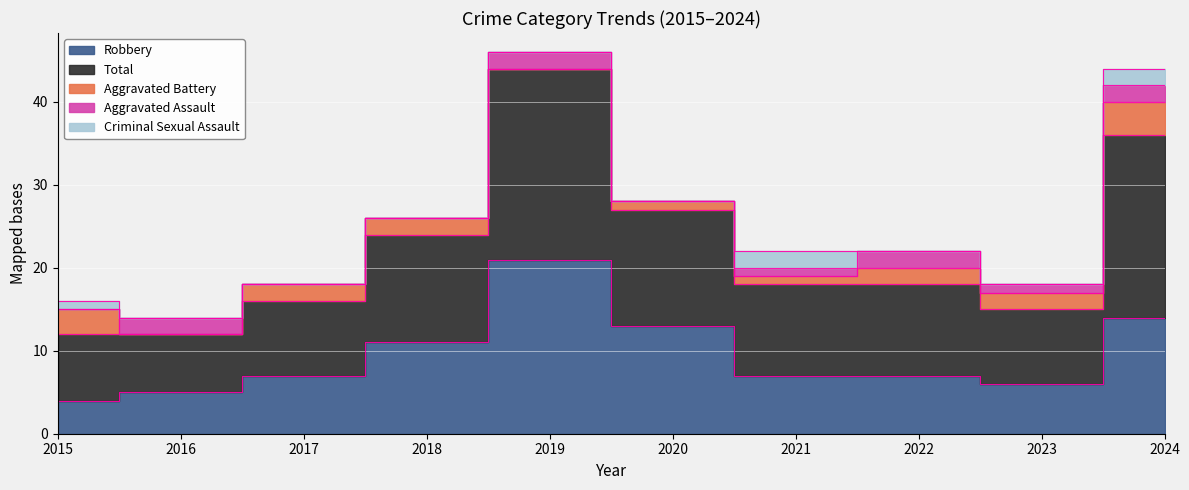

Reading left to right, list all the values displayed in this chart.

Aggravated Assault: 2015=0	2016=2	2017=0	2018=0	2019=2	2020=0	2021=1	2022=2	2023=1	2024=2
Aggravated Battery: 2015=3	2016=0	2017=2	2018=2	2019=0	2020=1	2021=1	2022=2	2023=2	2024=4
Criminal Sexual Assault: 2015=1	2016=0	2017=0	2018=0	2019=0	2020=0	2021=2	2022=0	2023=0	2024=2
Robbery: 2015=4	2016=5	2017=7	2018=11	2019=21	2020=13	2021=7	2022=7	2023=6	2024=14
Total: 2015=8	2016=7	2017=9	2018=13	2019=23	2020=14	2021=11	2022=11	2023=9	2024=22